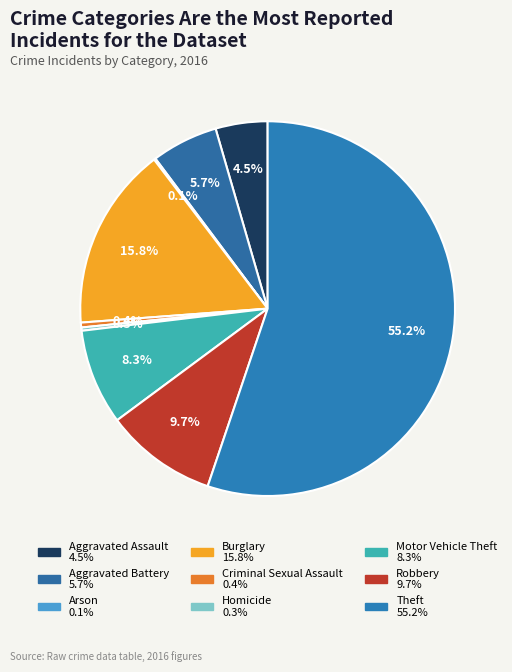

Rank the categories by value from lowest to highest.

Arson, Homicide, Criminal Sexual Assault, Aggravated Assault, Aggravated Battery, Motor Vehicle Theft, Robbery, Burglary, Theft